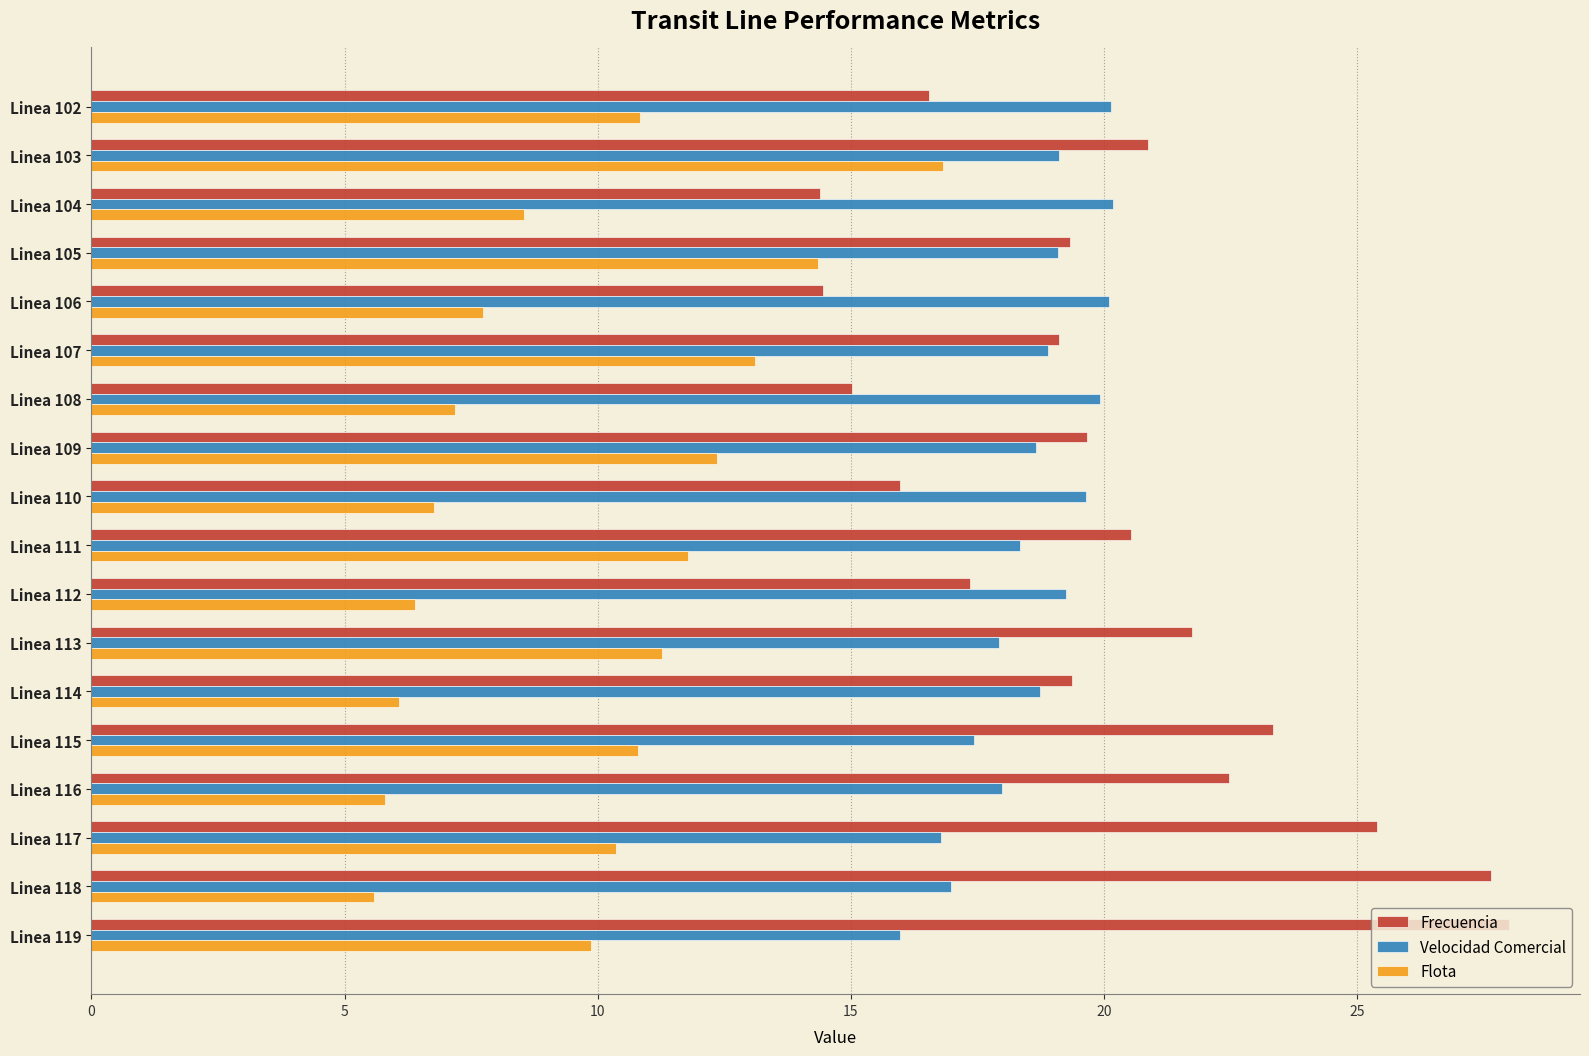

What is the approximate value of Flota at Linea 112?

6.4